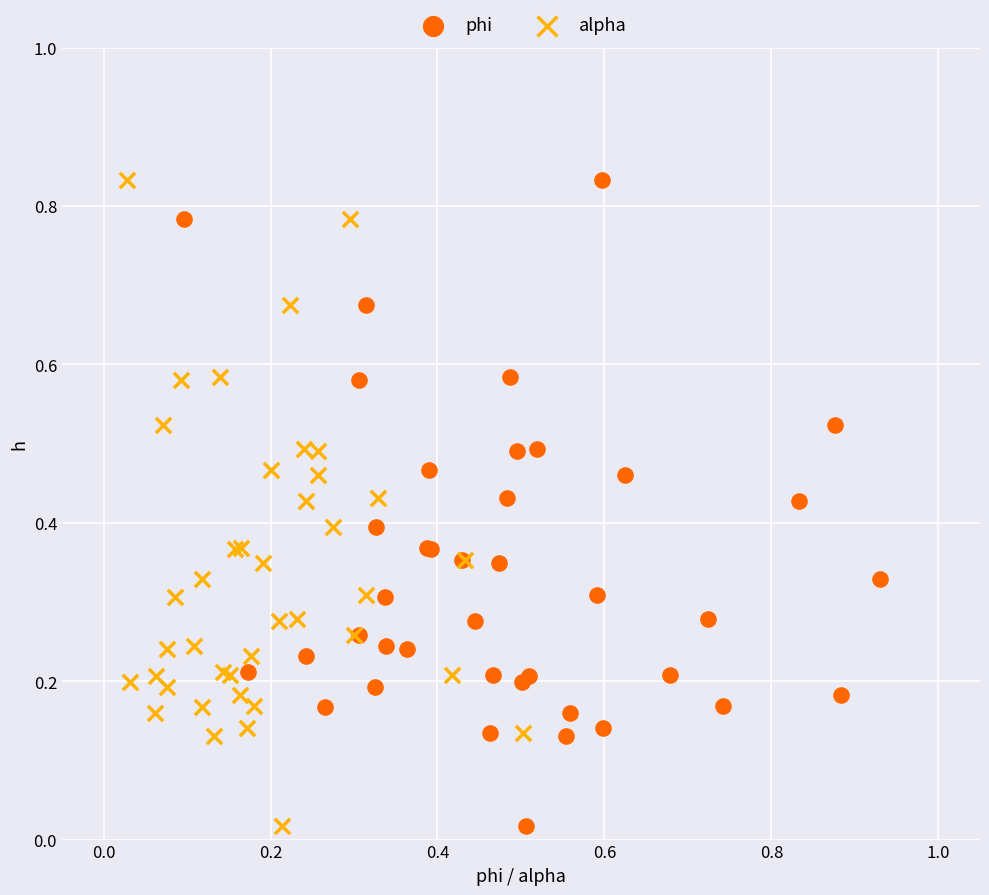

What are all the series names shown in the legend?

phi, alpha